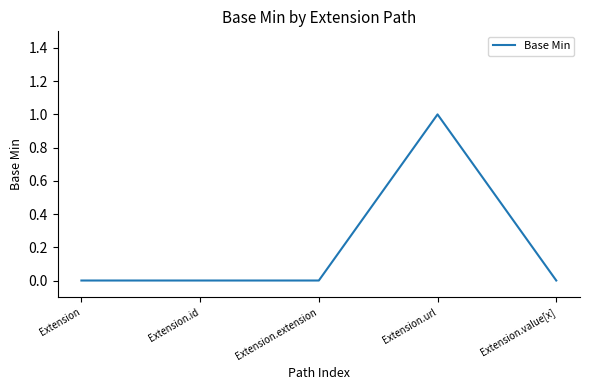

What is the sum of the values at Extension.url and Extension?

1